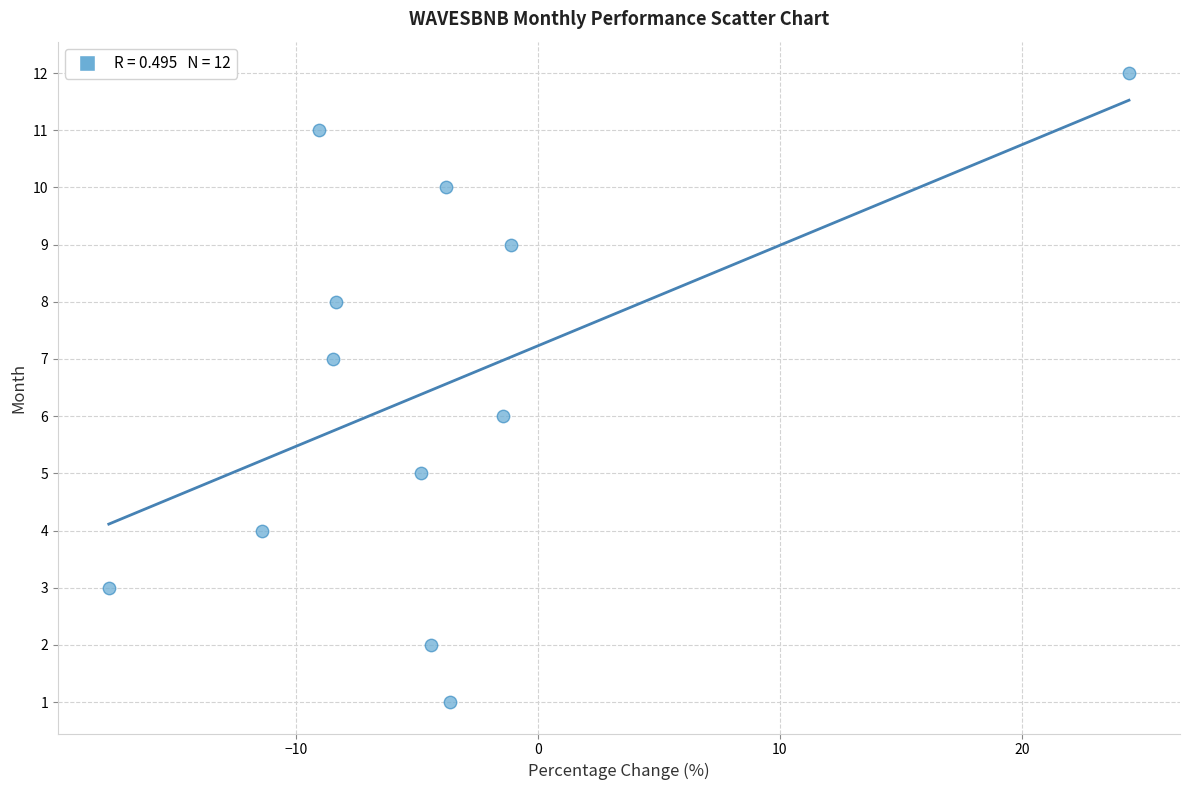

What is the range of Y values (max minus min)?

11